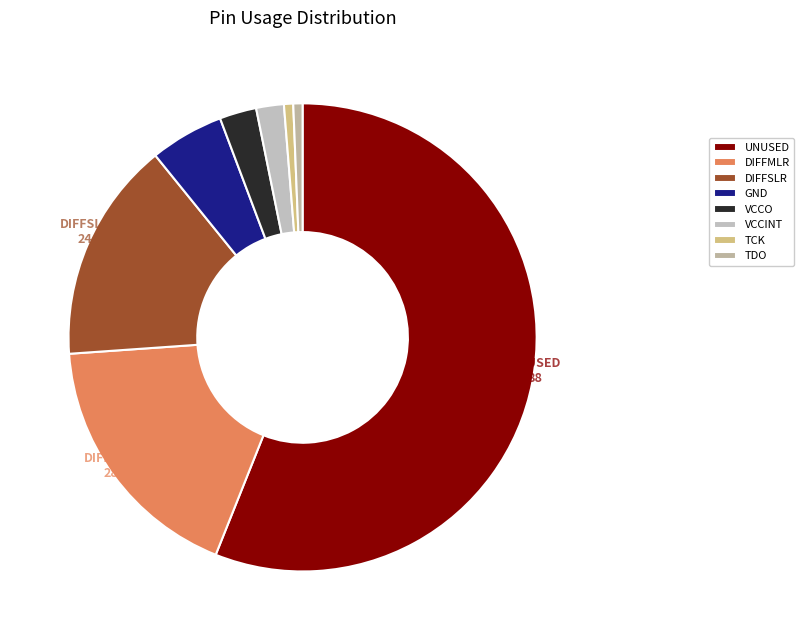

To the nearest percent, what percentage of the pie is DIFFMLR?

18%